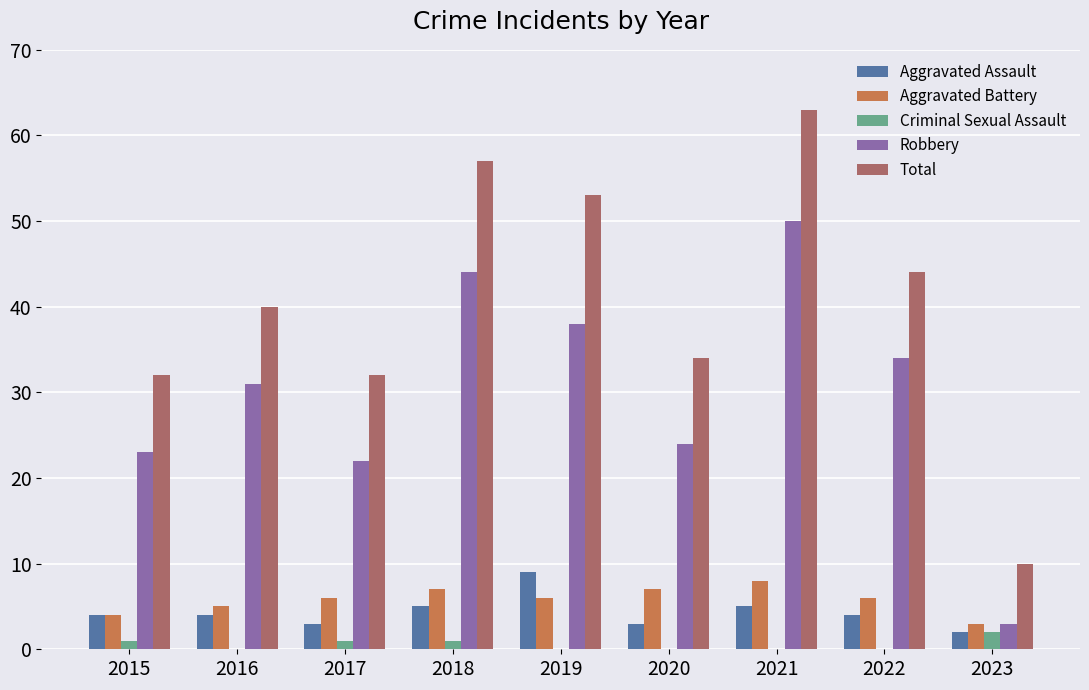

What is the approximate value of Aggravated Assault at 2016?

4